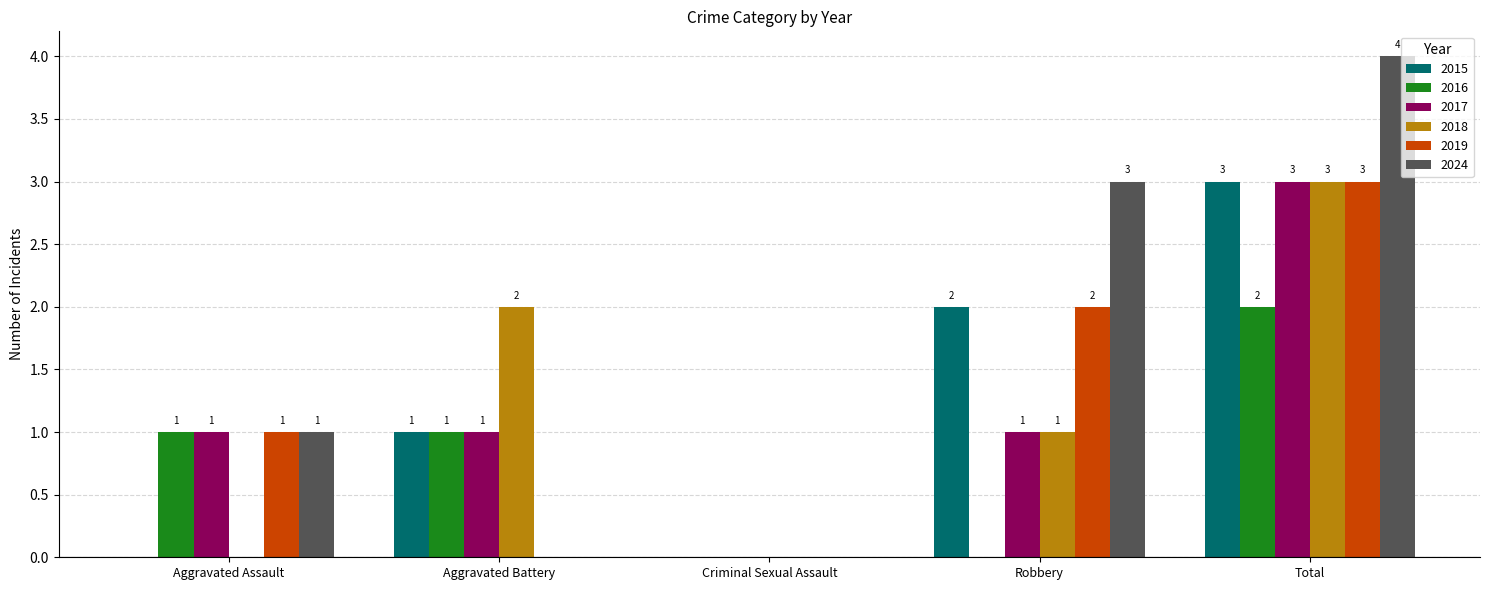

Reading right to left, what are all the values shown in this chart?

2015: Total=3	Robbery=2	Criminal Sexual Assault=0	Aggravated Battery=1	Aggravated Assault=0
2016: Total=2	Robbery=0	Criminal Sexual Assault=0	Aggravated Battery=1	Aggravated Assault=1
2017: Total=3	Robbery=1	Criminal Sexual Assault=0	Aggravated Battery=1	Aggravated Assault=1
2018: Total=3	Robbery=1	Criminal Sexual Assault=0	Aggravated Battery=2	Aggravated Assault=0
2019: Total=3	Robbery=2	Criminal Sexual Assault=0	Aggravated Battery=0	Aggravated Assault=1
2024: Total=4	Robbery=3	Criminal Sexual Assault=0	Aggravated Battery=0	Aggravated Assault=1